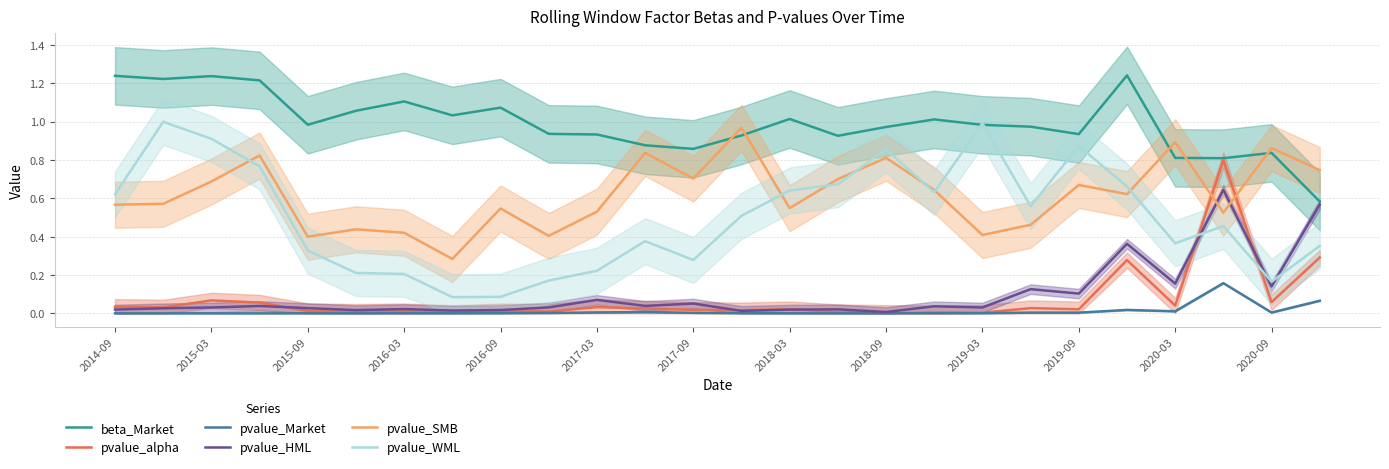

True or false: pvalue_SMB and beta_Market cross at least once.

True